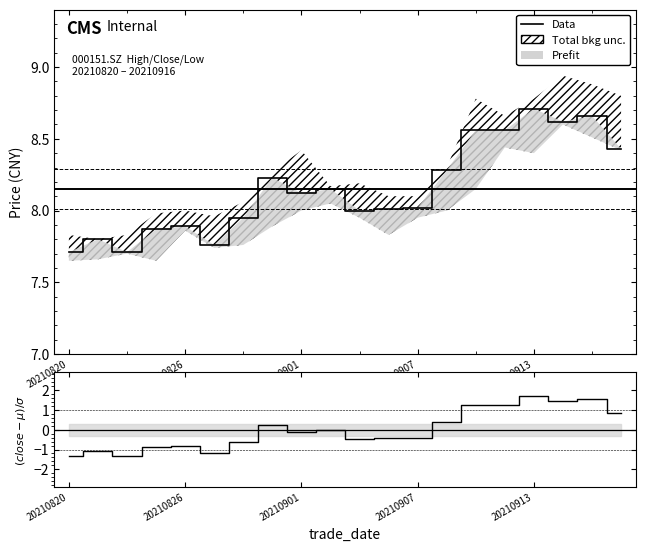

What is the smallest value displayed?

7.7